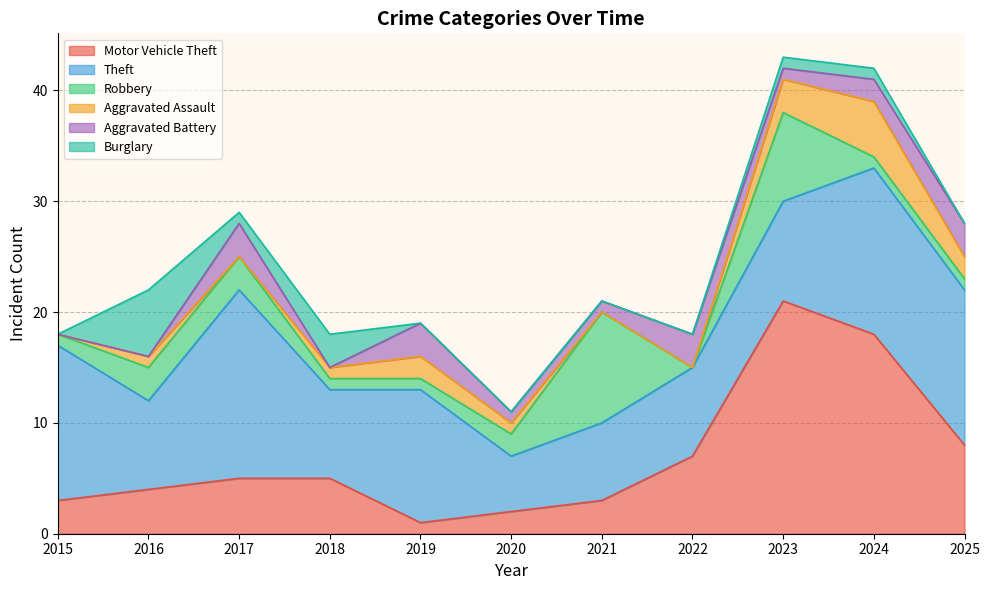

Which series has the widest spread of values?

Motor Vehicle Theft